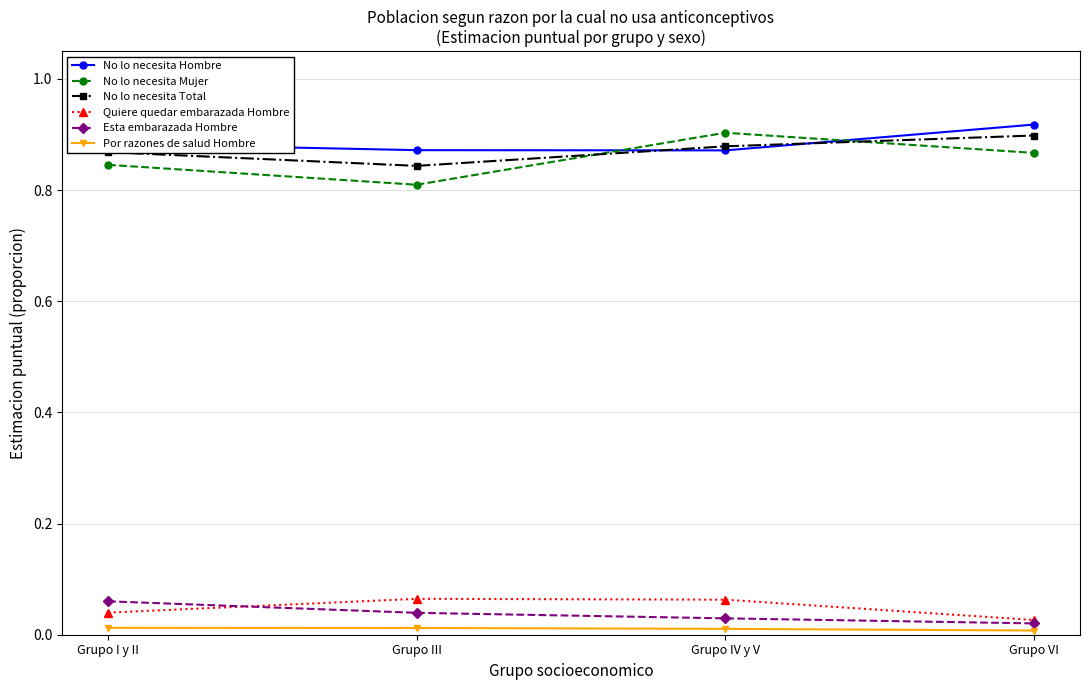

What is the label of the 4th point from the left?

Grupo VI